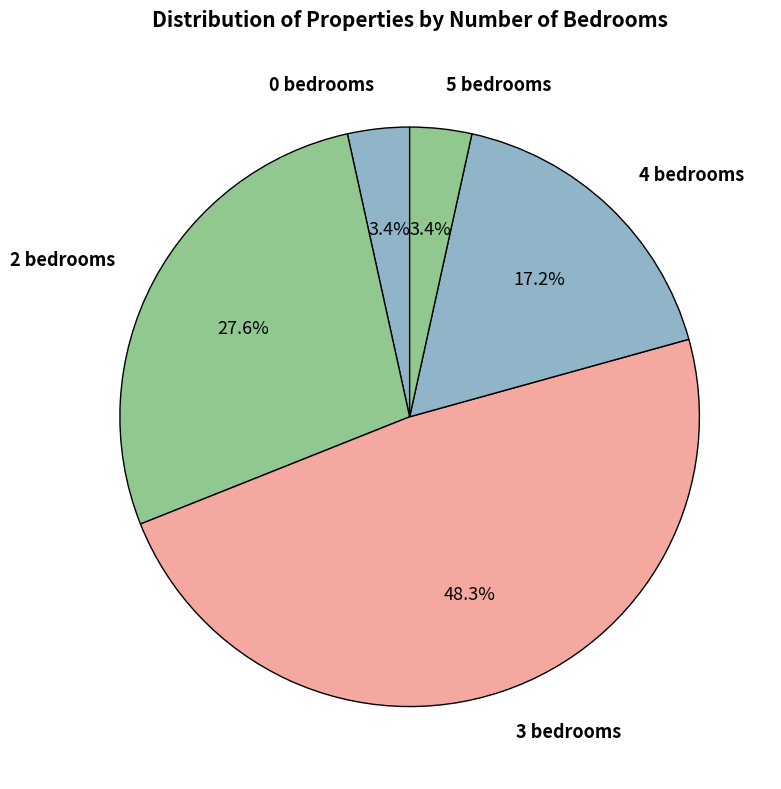

Which category has the biggest portion of the pie?

3 bedrooms